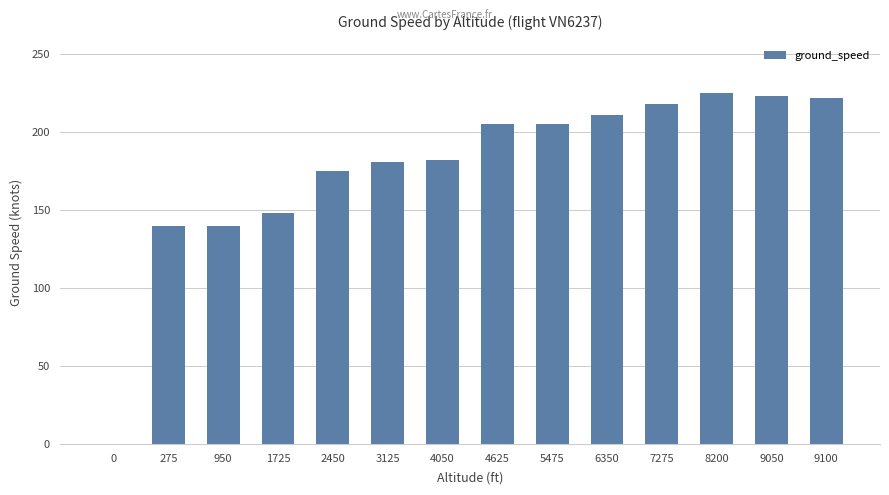

What is the change in value from 0 to 7275?

+218